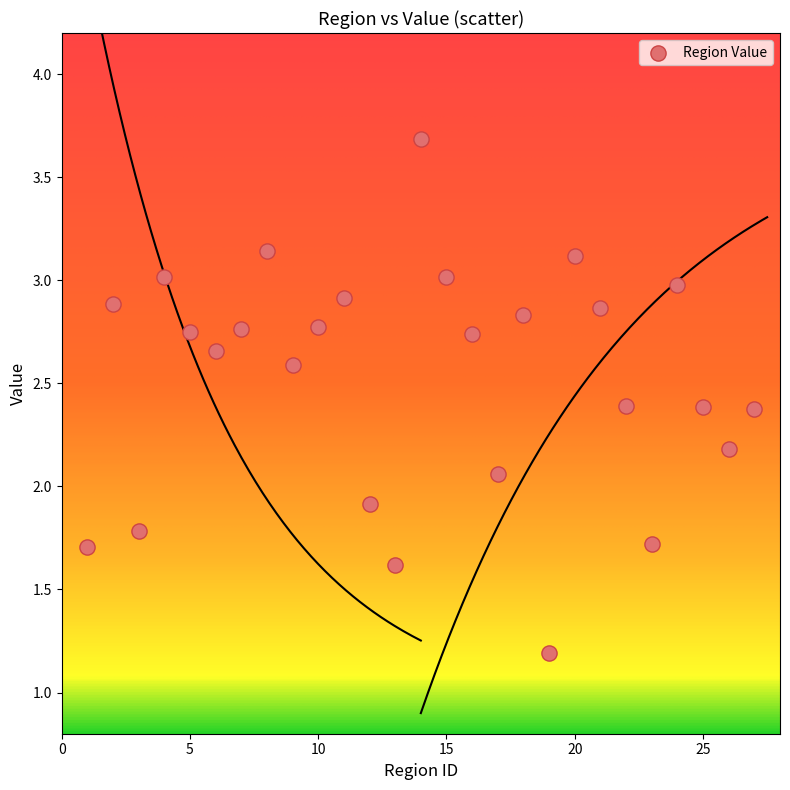

What is the range of Y values (max minus min)?

2.5